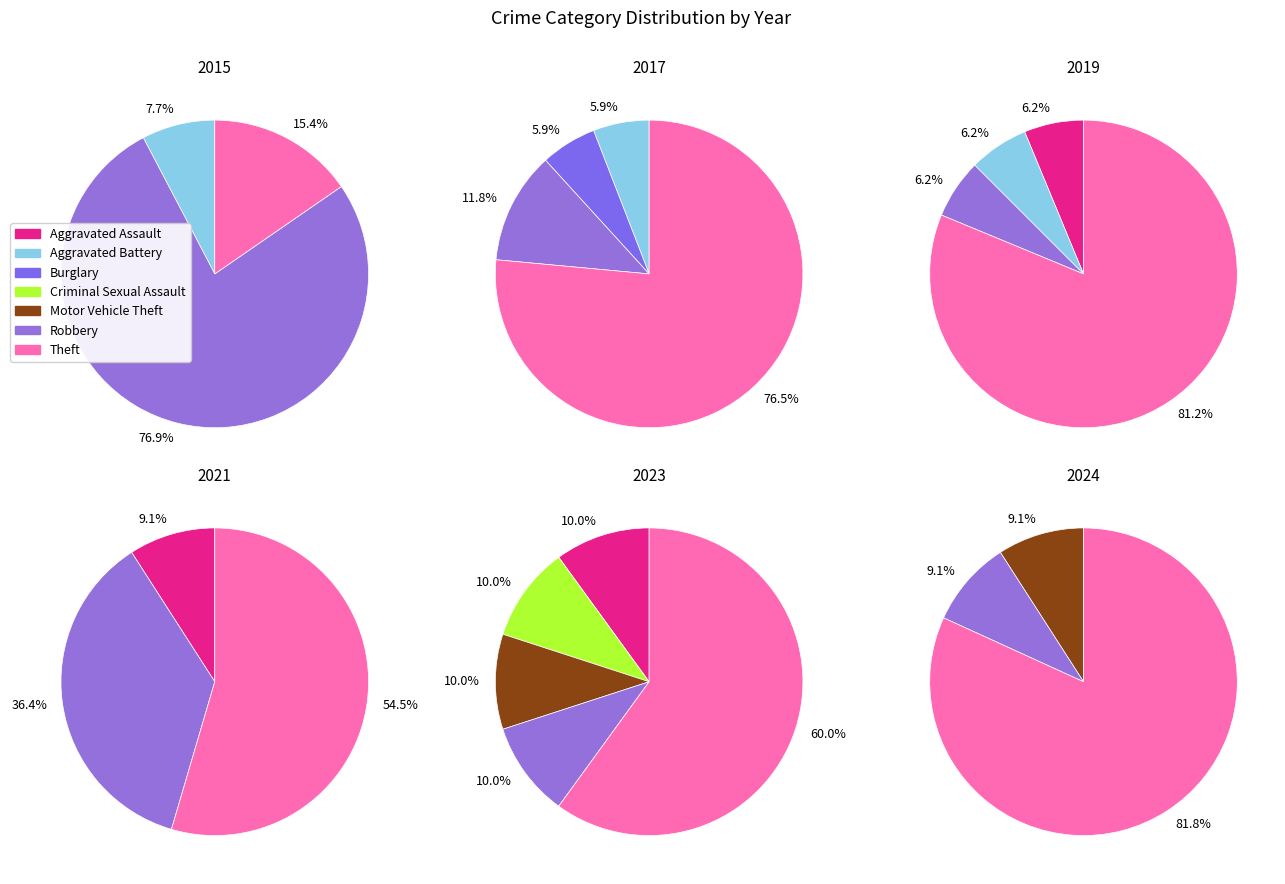

How many segments does this pie chart have?

7